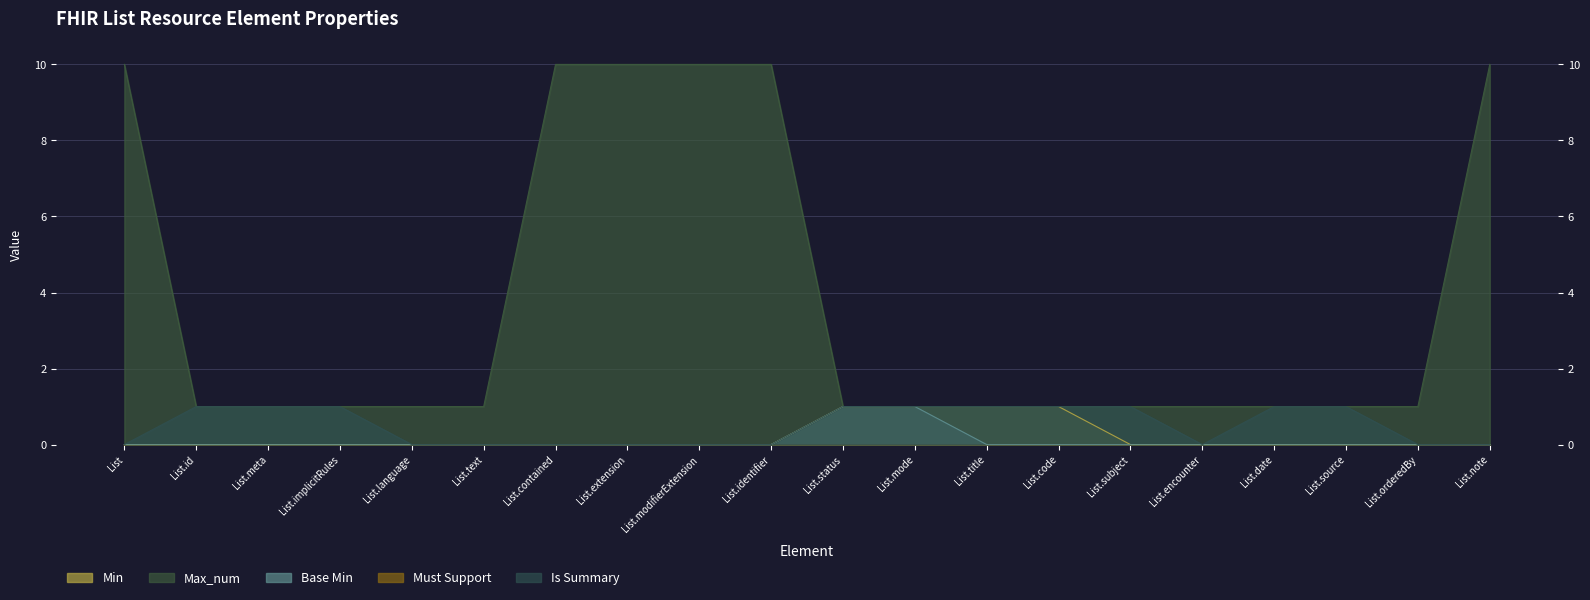

Count the Base Min values in the range 0 to 1.

20